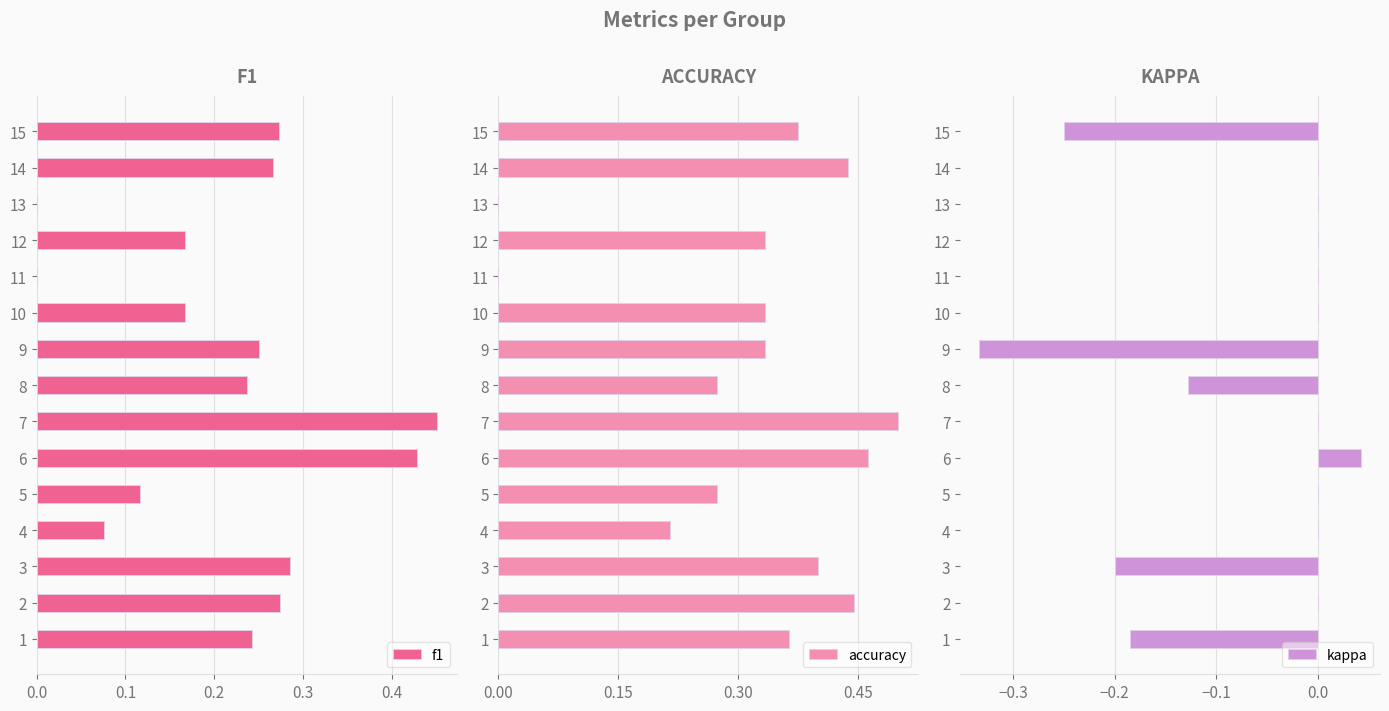

Which category has the highest value in the accuracy series?

7